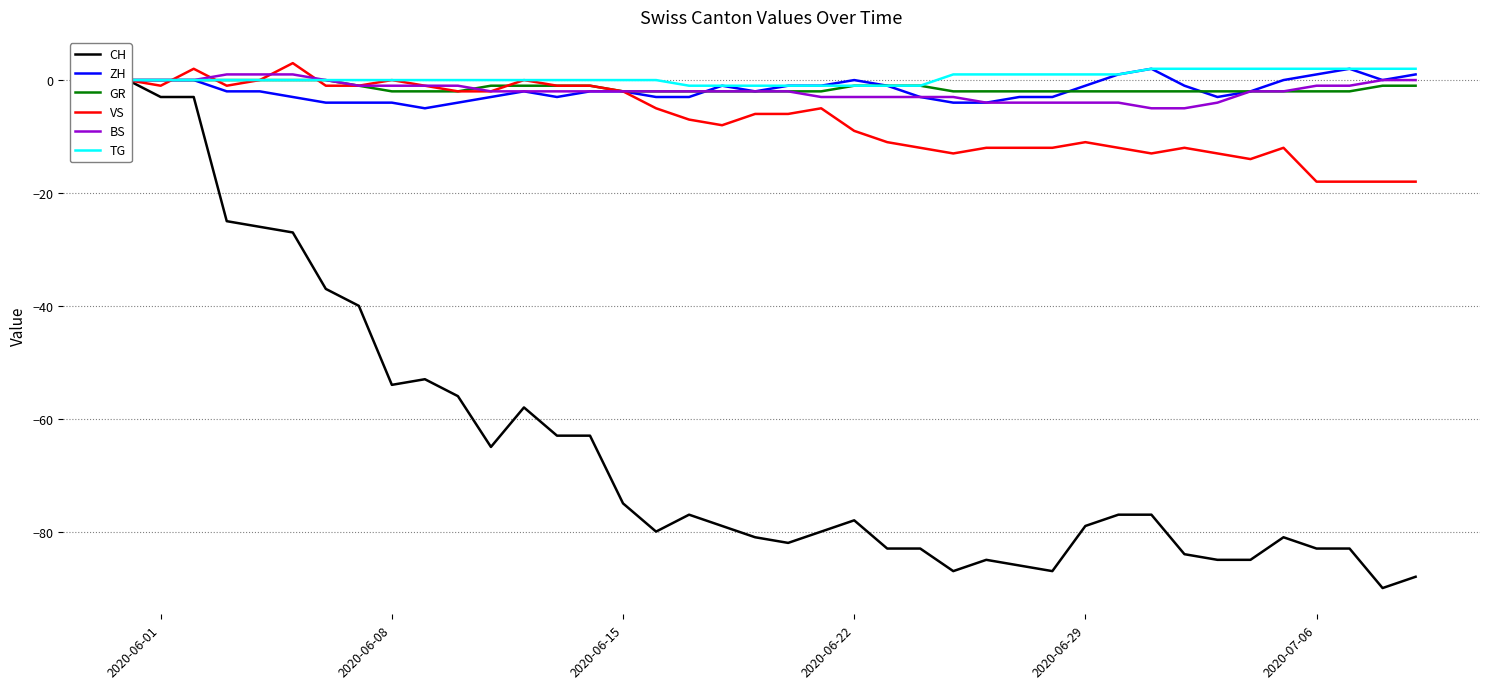

Is it true that TG equals 0 at 2020-06-08?

True